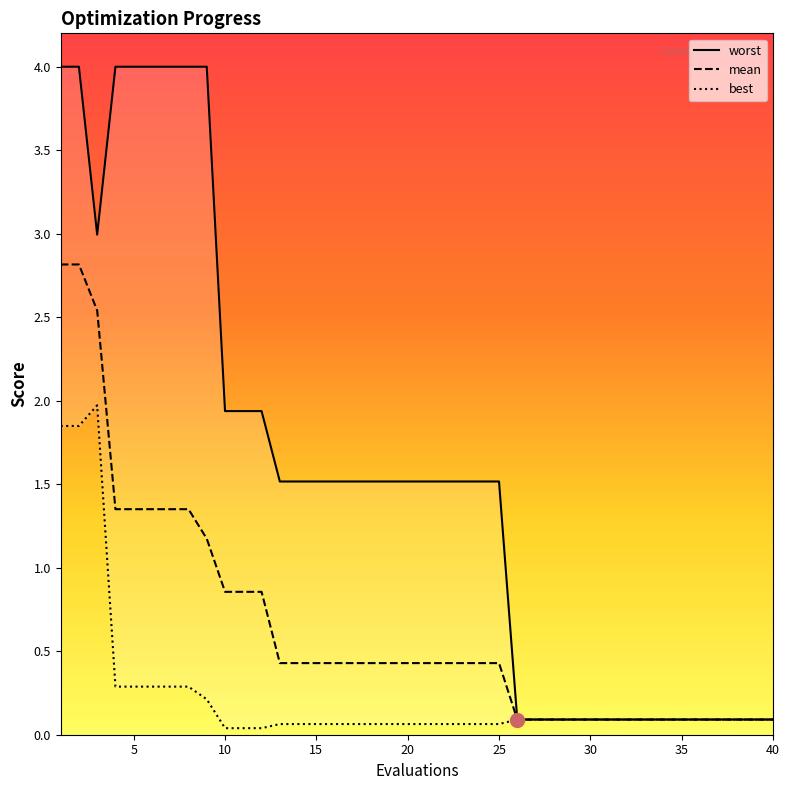

What is the total value across all series at 37?

0.3